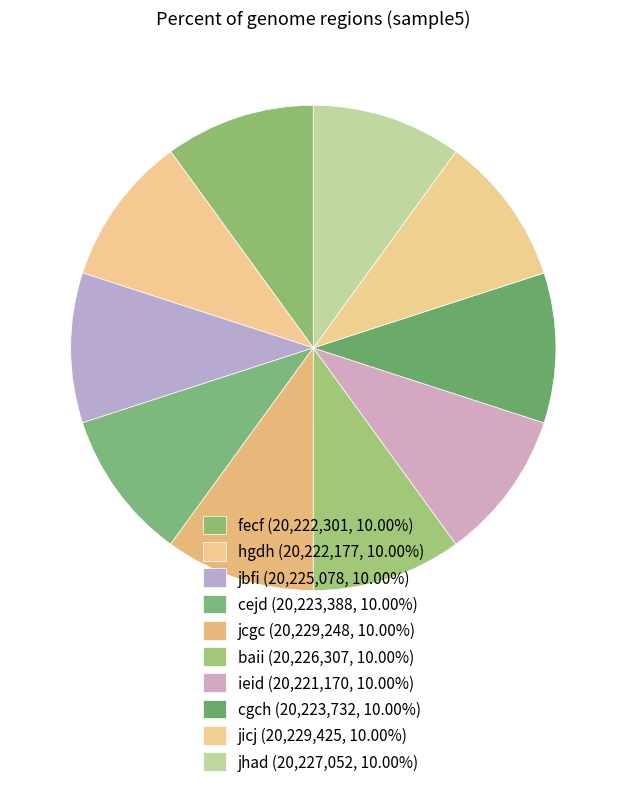

What is the smallest slice in the pie chart?

ieid